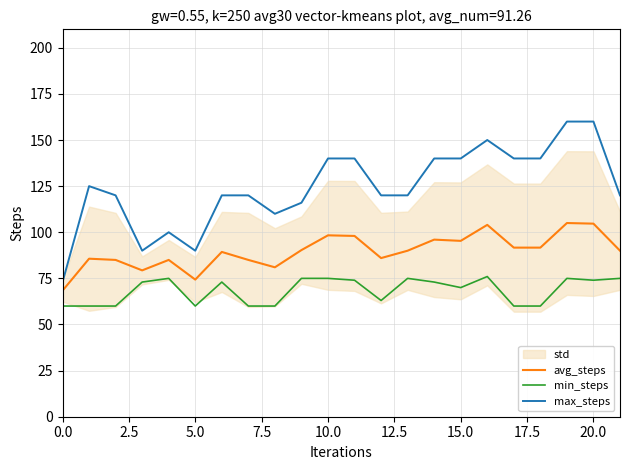

How many interior local valleys does the avg_steps series have?

5